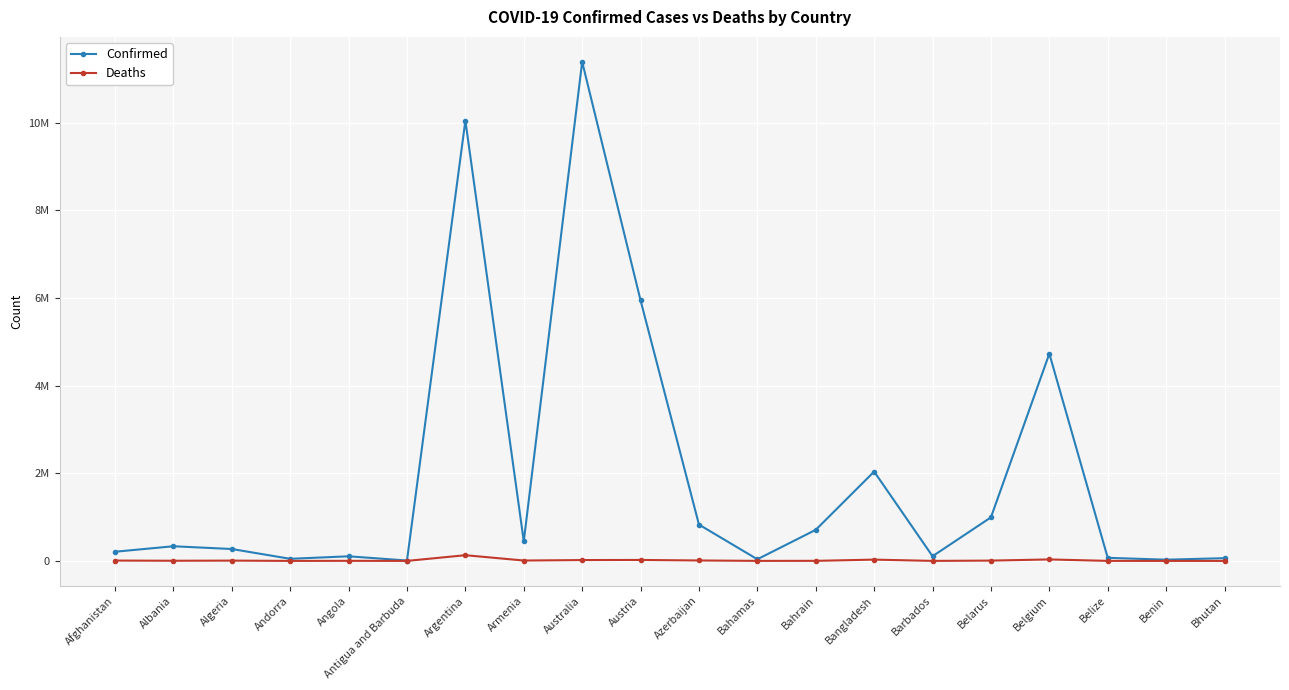

What is the sum of the Confirmed values at Bangladesh and Andorra?

2085704